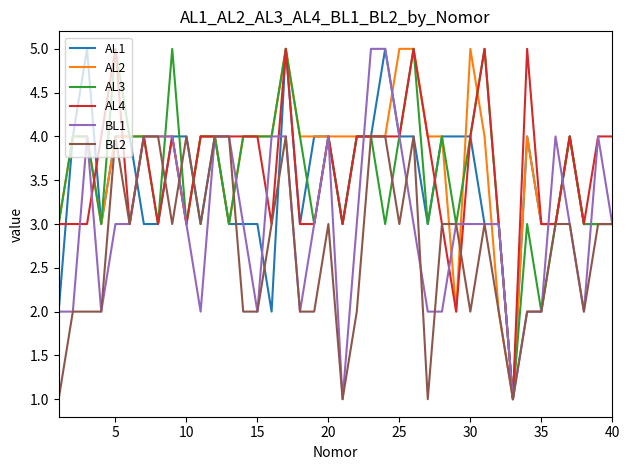

Reading right to left, extract all data points from this chart.

AL1: 3	3	3	4	3	3	4	1	3	3	4	4	4	3	4	4	5	4	4	3	4	4	3	5	2	3	3	3	4	3	4	4	3	3	4	4	3	5	4	2
AL2: 3	3	3	4	3	3	4	1	2	4	5	2	4	4	5	5	4	4	4	4	4	4	4	5	4	4	4	3	4	4	3	4	4	4	4	4	3	4	4	3
AL3: 3	3	3	4	3	2	3	1	3	5	4	3	4	3	5	4	3	4	4	3	4	3	4	5	4	4	4	3	4	4	3	5	3	4	4	5	3	4	4	3
AL4: 4	4	3	4	3	3	5	1	3	5	4	2	3	4	5	4	4	4	4	3	4	3	3	5	3	4	4	4	4	4	3	4	3	4	3	5	4	3	3	3
BL1: 3	4	2	3	4	2	2	1	3	3	3	3	2	2	3	4	5	5	3	1	4	3	2	4	4	2	3	4	4	2	3	4	4	4	3	3	2	4	2	2
BL2: 3	3	2	3	3	2	2	1	2	3	2	3	3	1	4	3	4	4	2	1	3	2	2	4	3	2	2	4	4	3	4	3	4	4	3	4	2	2	2	1